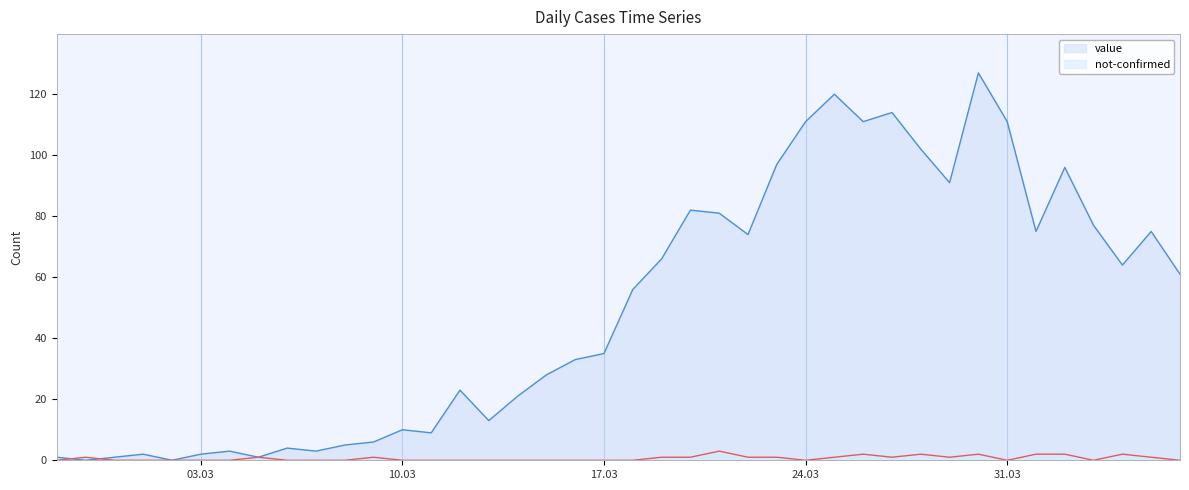

Which series has the largest total across all categories?

value